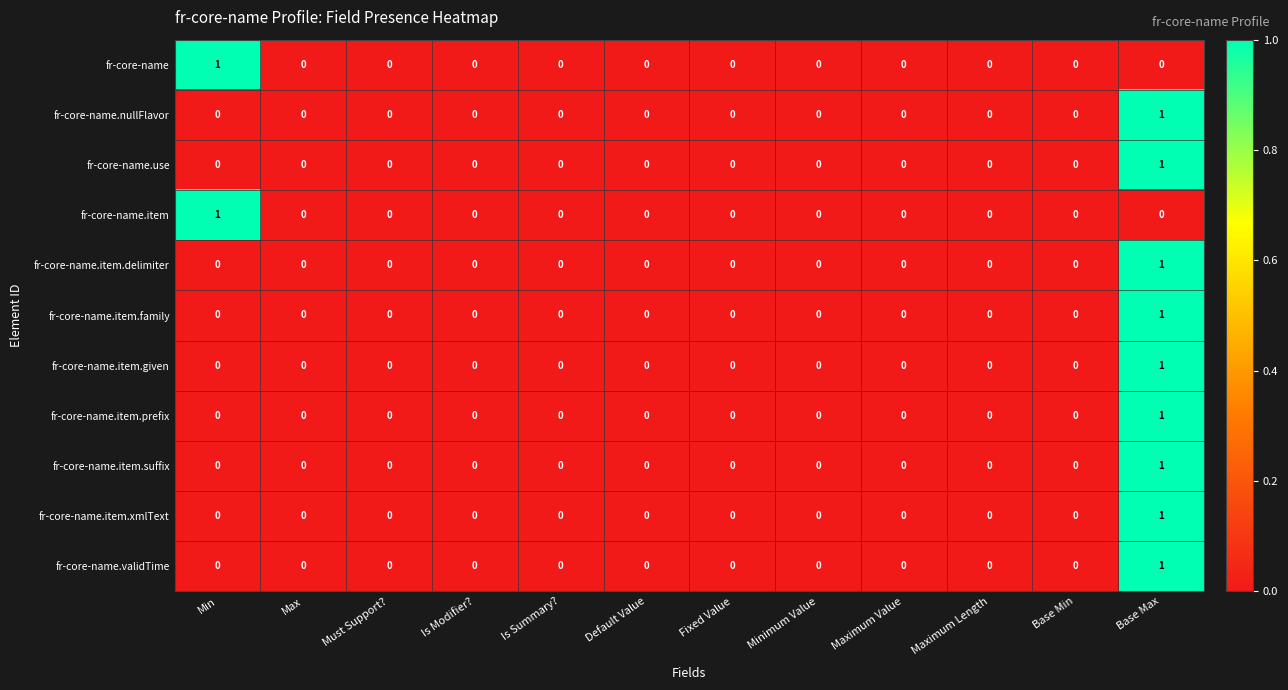

True or false: fr-core-name.nullFlavor has a value of 0 at Is Summary?.

True